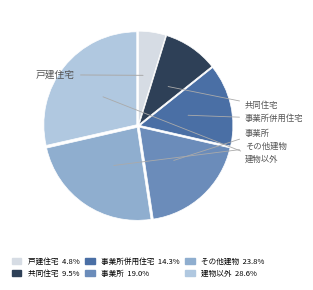

What percentage is the 建物以外 slice, to the nearest percent?

29%